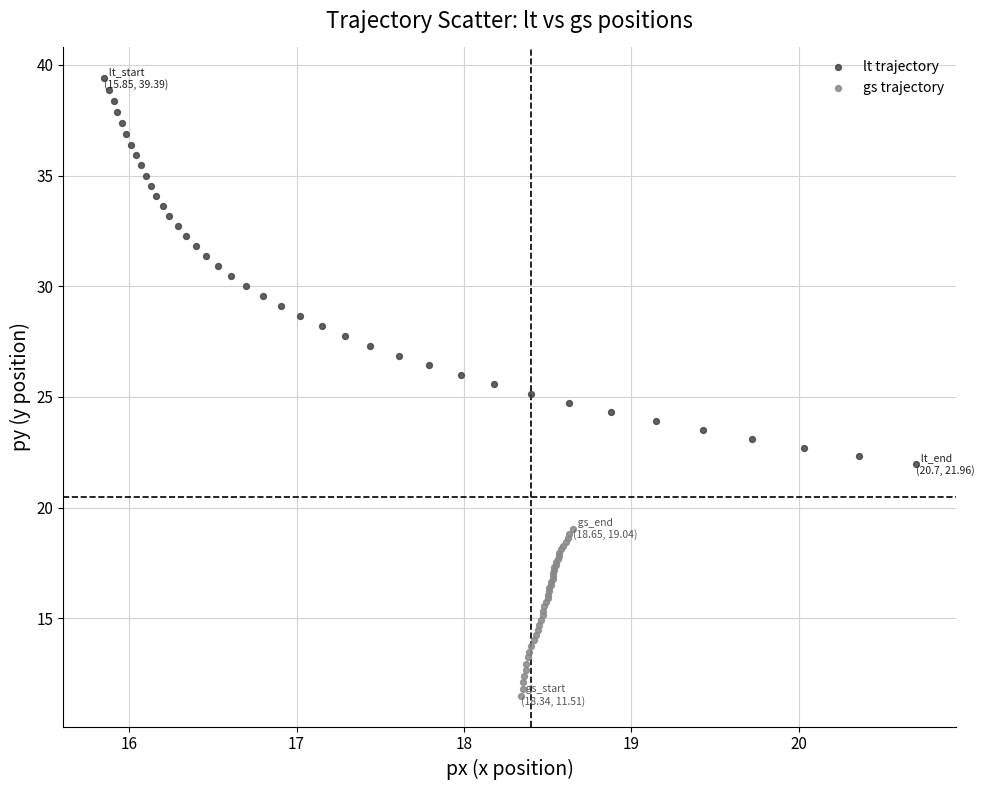

What are all the series names shown in the legend?

lt trajectory, gs trajectory